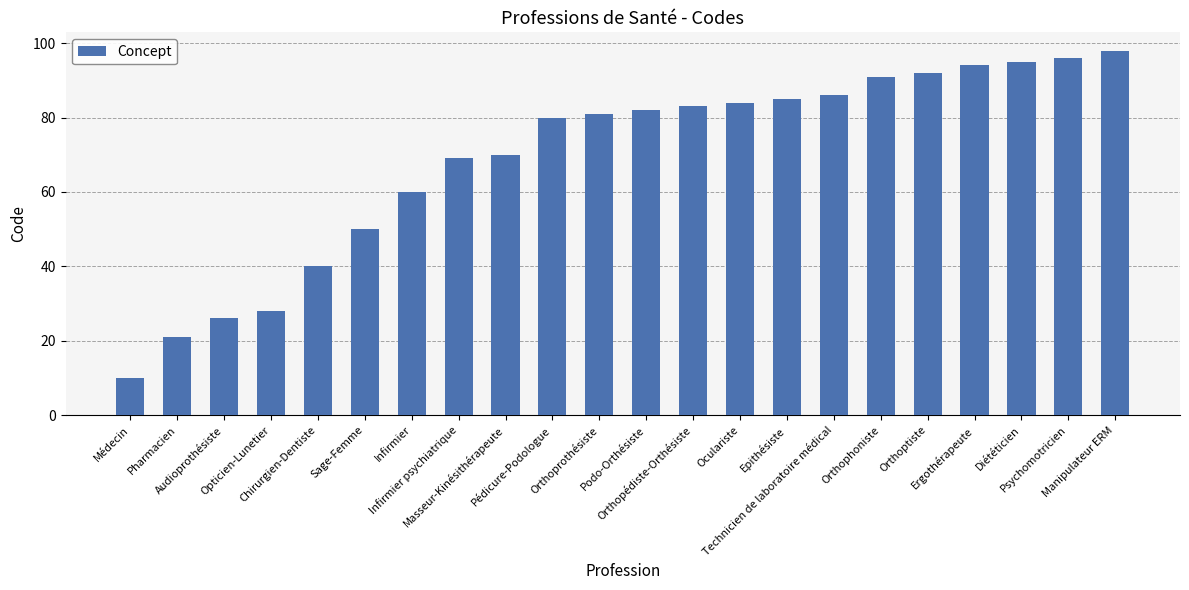

What is the minimum value shown in the chart?

10